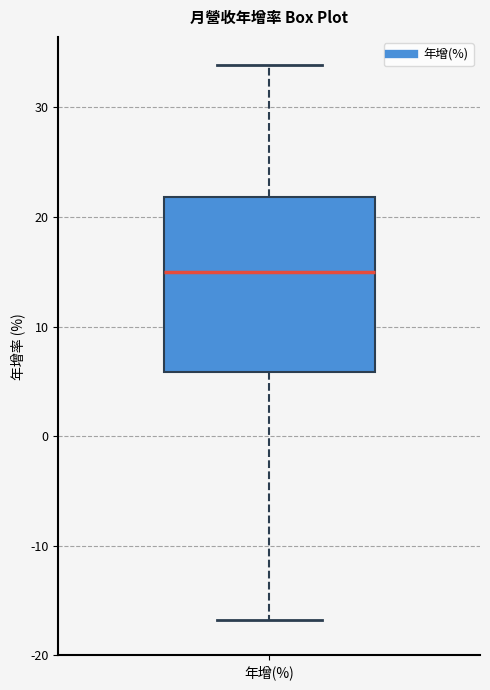

Read this box plot against the y-axis: the position of the median line, the range covered by the box, and the ends of both whiskers. The values are not printed on the chart, so give them approximately, as read against the axis.

median 15, box 6 to 22, whiskers -17 to 34